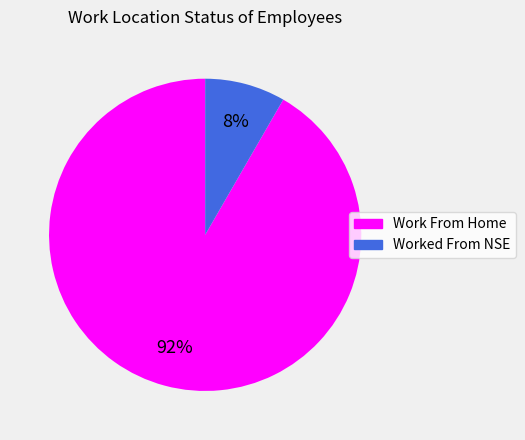

Between Work From Home and Worked From NSE, which is larger?

Work From Home